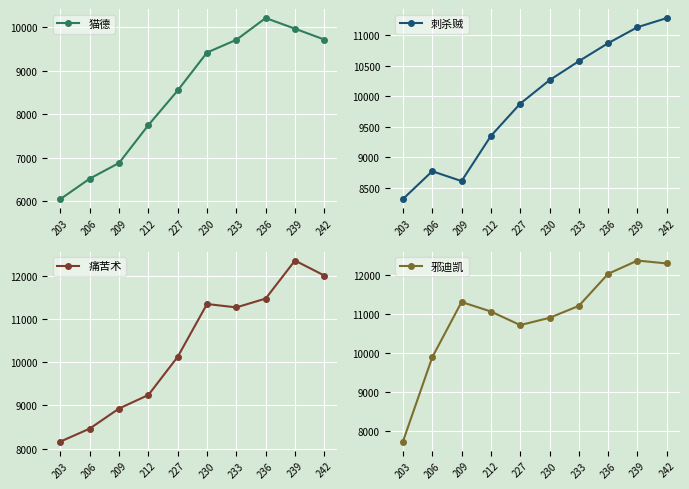

What is the value of the 猫德 point at the 8th from the left?

10213.9